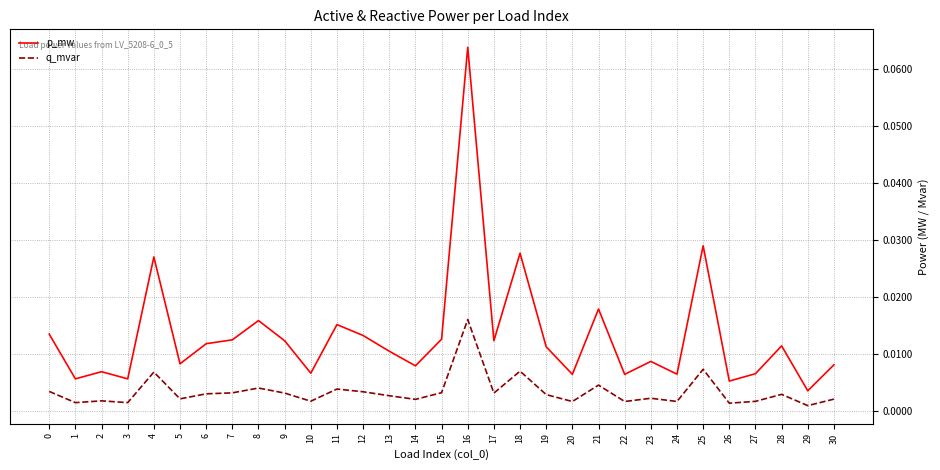

At which label is p_mw closest to 0?

29